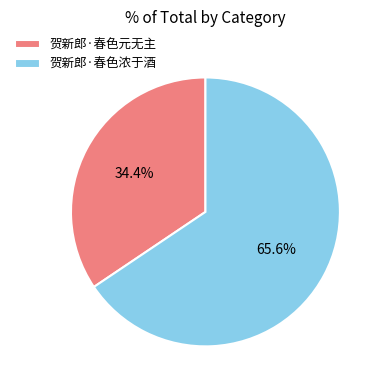

What is the smallest slice in the pie chart?

贺新郎·春色元无主